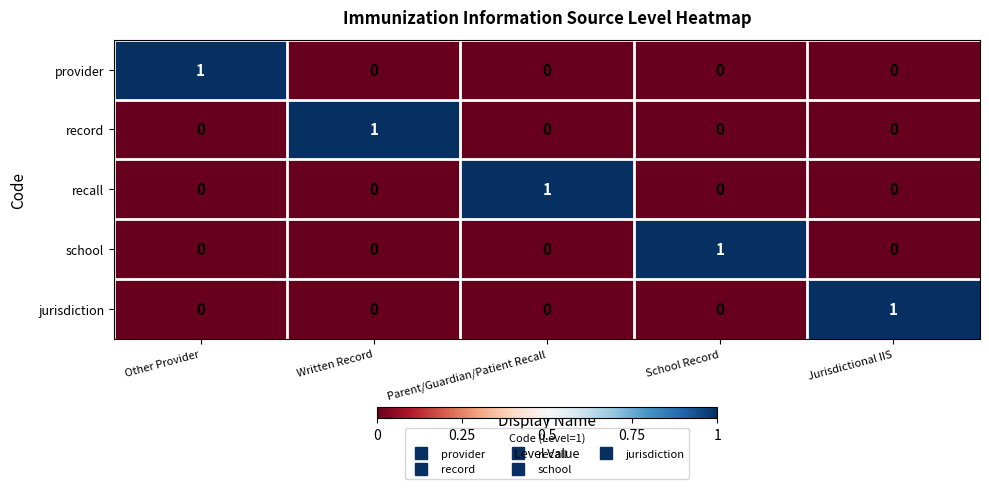

Reading right to left, extract all data points from this chart.

provider: Jurisdictional IIS=0	School Record=0	Parent/Guardian/Patient Recall=0	Written Record=0	Other Provider=1
record: Jurisdictional IIS=0	School Record=0	Parent/Guardian/Patient Recall=0	Written Record=1	Other Provider=0
recall: Jurisdictional IIS=0	School Record=0	Parent/Guardian/Patient Recall=1	Written Record=0	Other Provider=0
school: Jurisdictional IIS=0	School Record=1	Parent/Guardian/Patient Recall=0	Written Record=0	Other Provider=0
jurisdiction: Jurisdictional IIS=1	School Record=0	Parent/Guardian/Patient Recall=0	Written Record=0	Other Provider=0